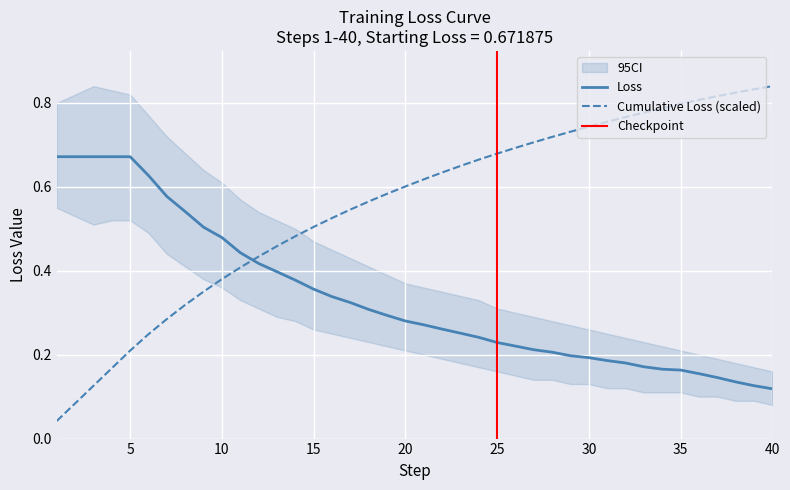

True or false: loss and cumulative_loss_sum cross at least once.

True